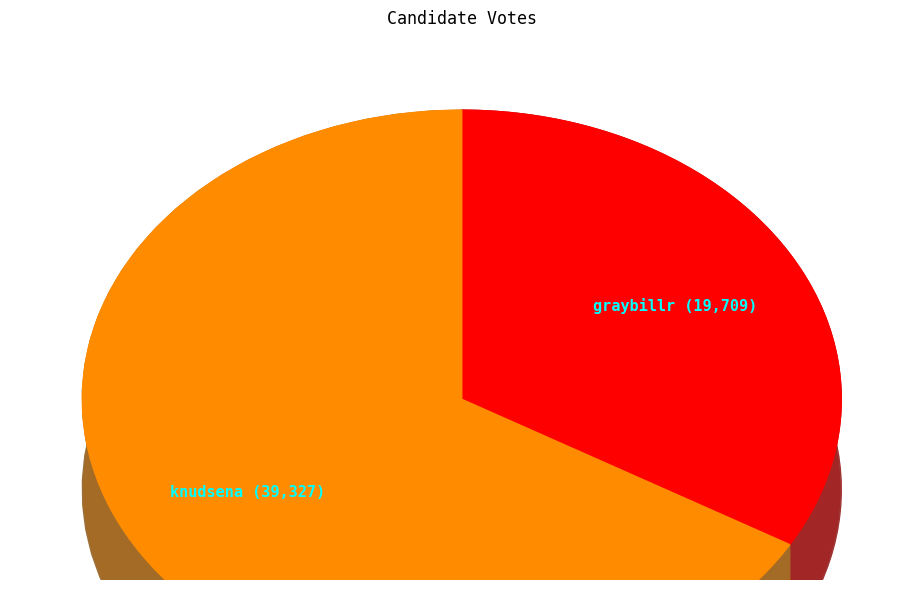

Does knudsena account for over 50% of the chart?

Yes